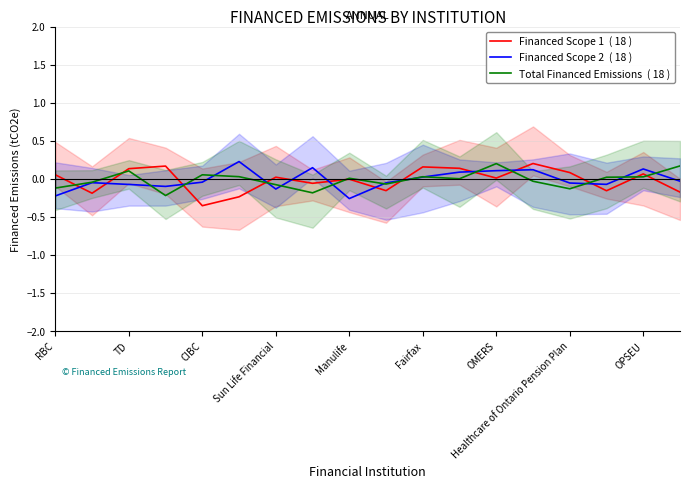

What value does the Total Financed Emissions  ( 18 ) series have at RBC?

-0.1